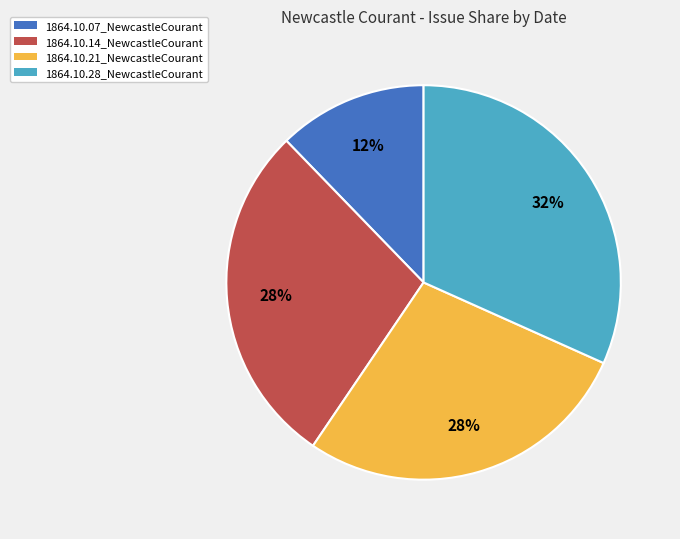

Count the number of slices in the pie.

4